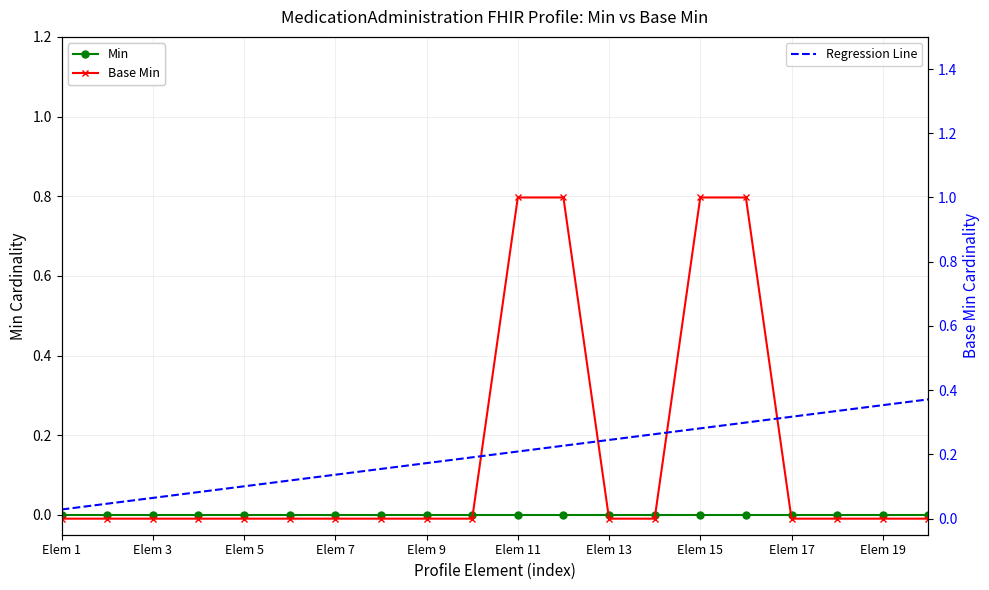

How many Base Min values are between 0 and 1?

20